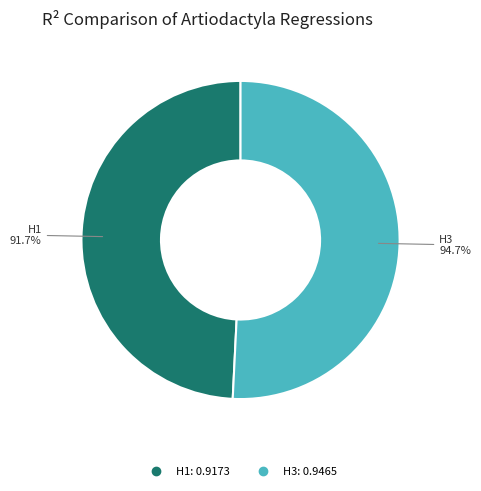

To the nearest percent, what is the difference between the largest and smallest slice percentages?

2%